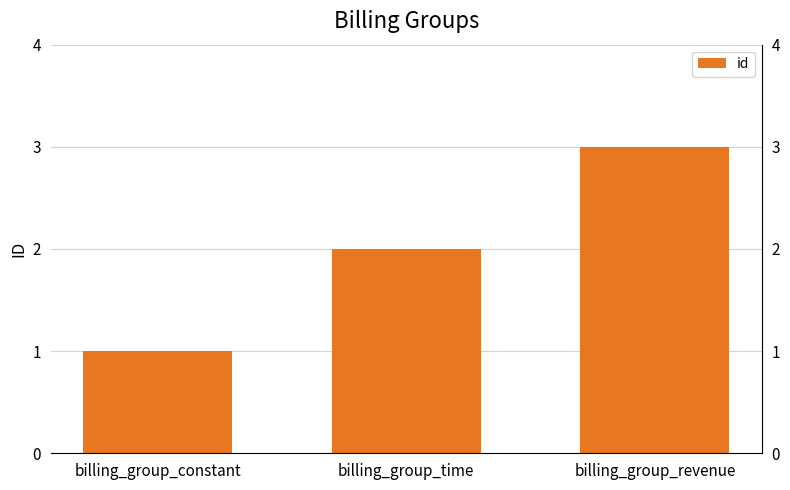

What is the minimum value shown in the chart?

1